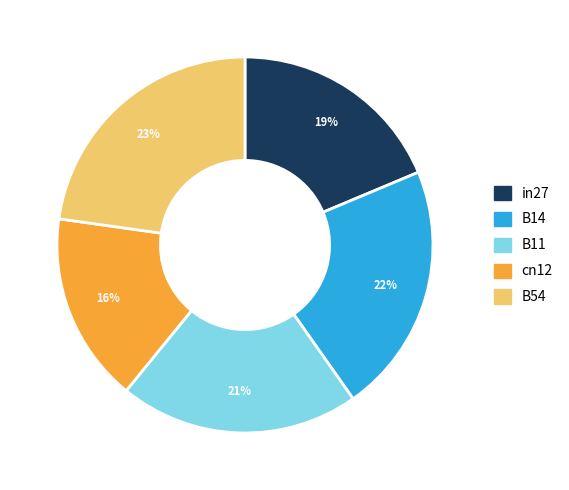

Is the sum of B54 and B11 greater than half?

No